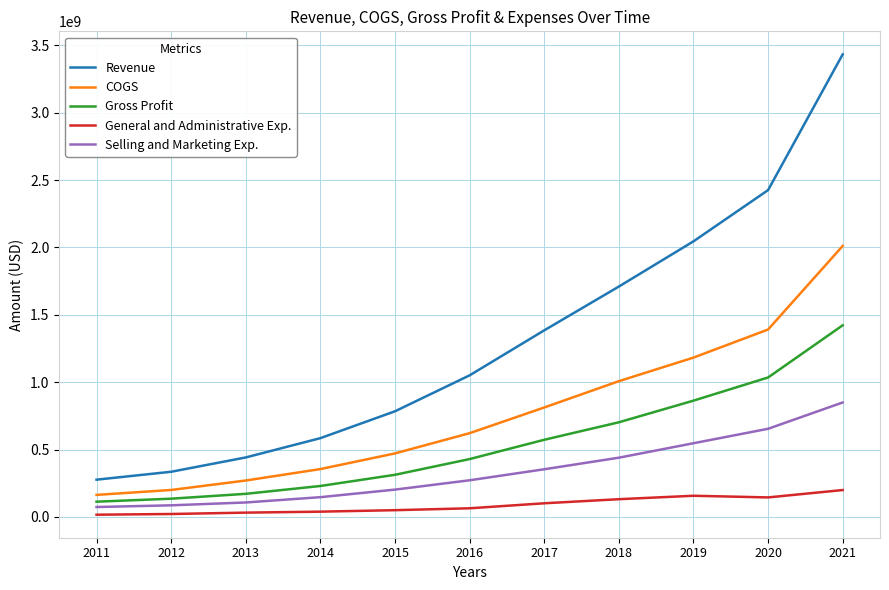

What is the maximum value shown in the chart?

3433533000